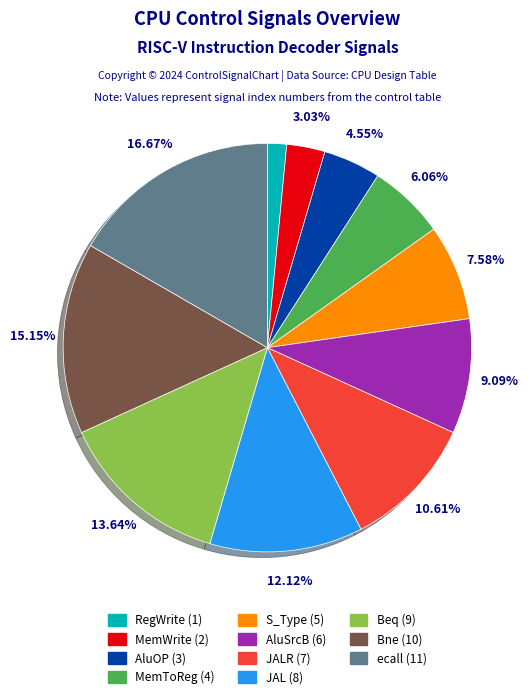

Is there a majority slice in this chart?

No